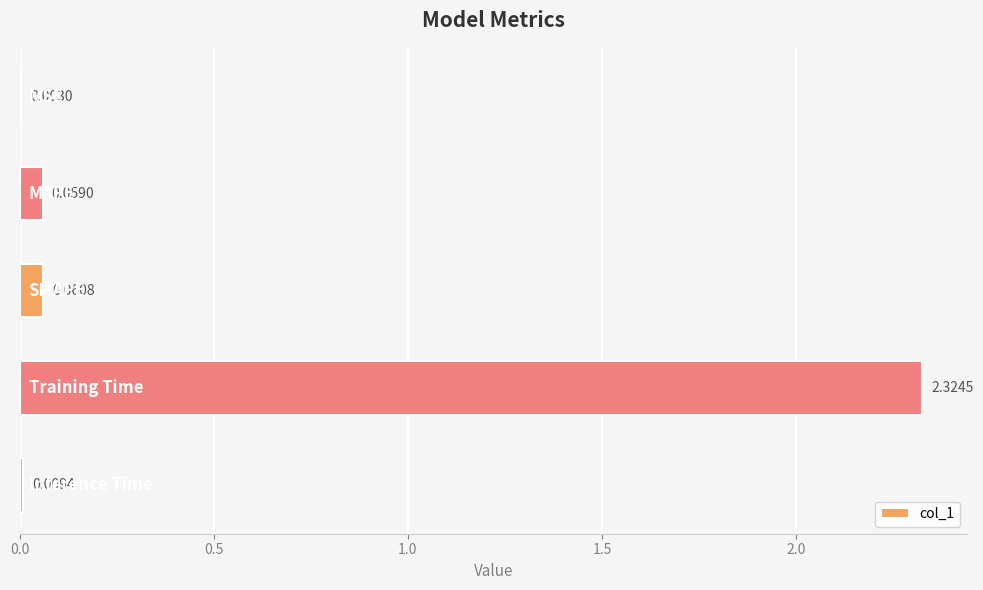

What is the sum of all values?

2.5